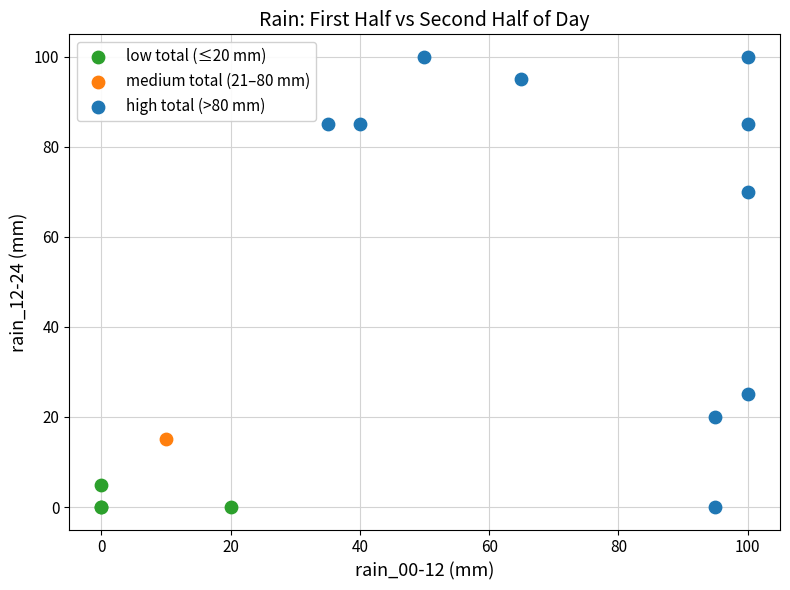

Which series reaches the maximum Y coordinate?

high total (>80 mm)